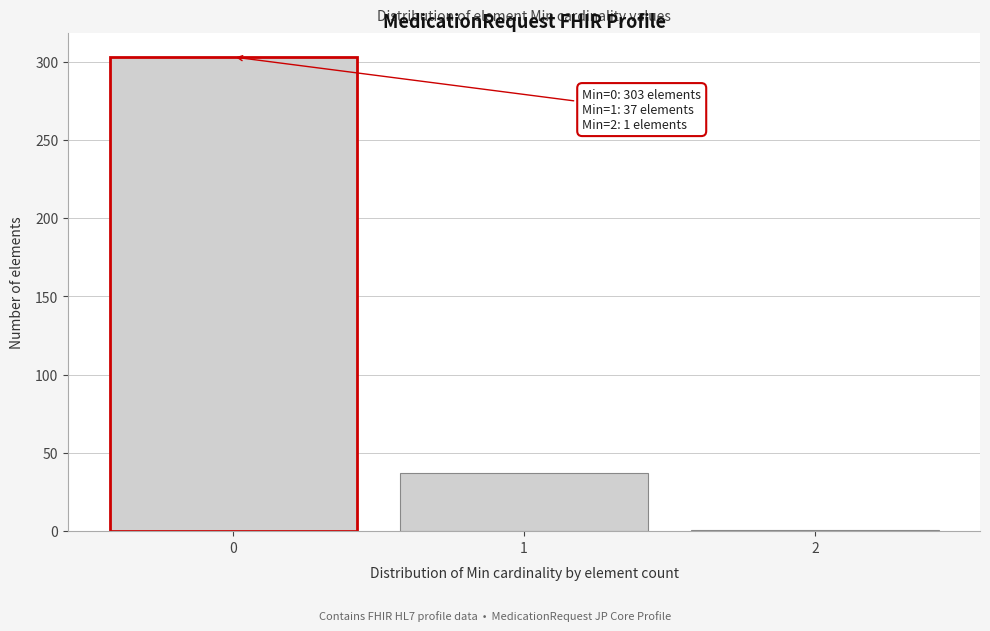

Reading left to right, extract all data points from this chart.

303	37	1